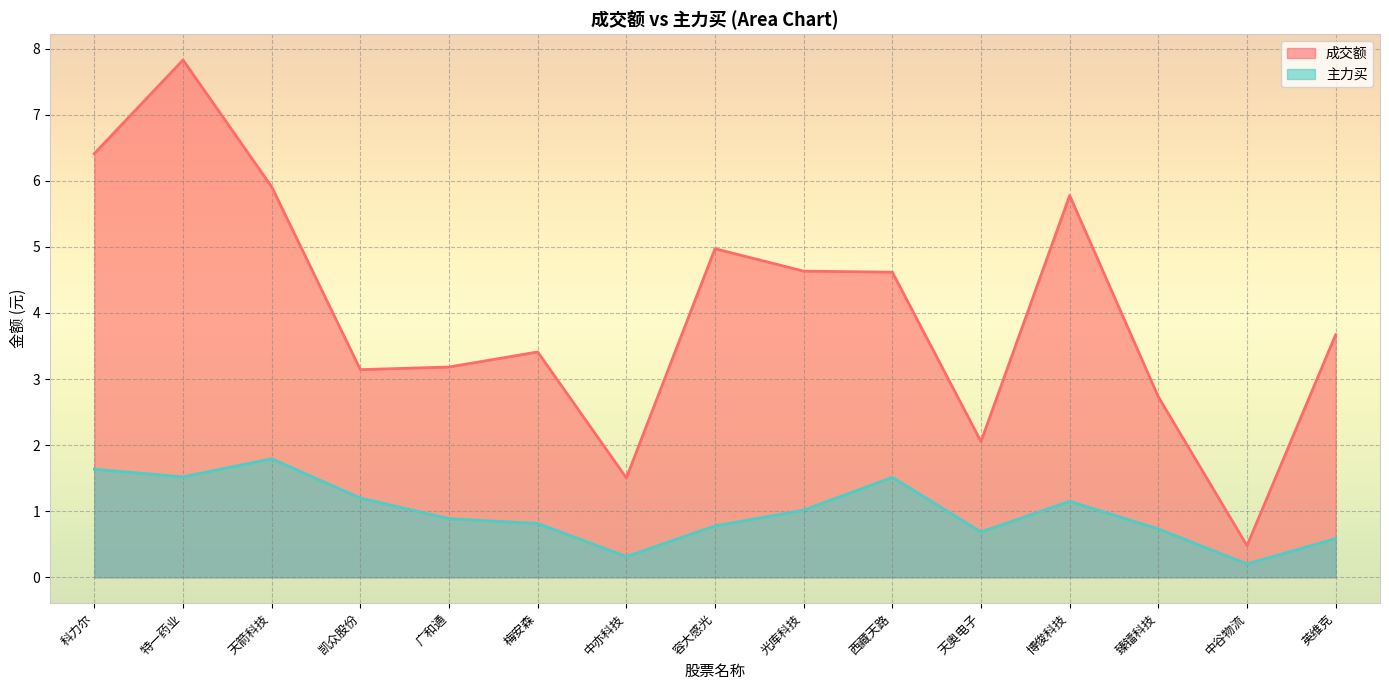

What is the value of the 主力买 point at the 7th from the left?

0.3